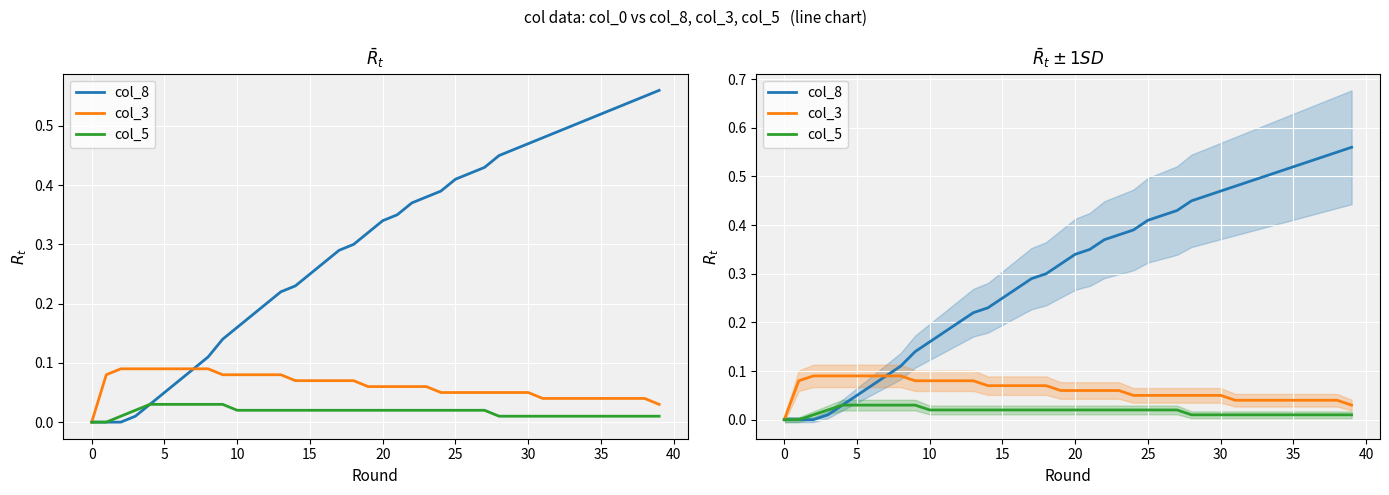

True or false: col_5 and col_8 cross at least once.

False